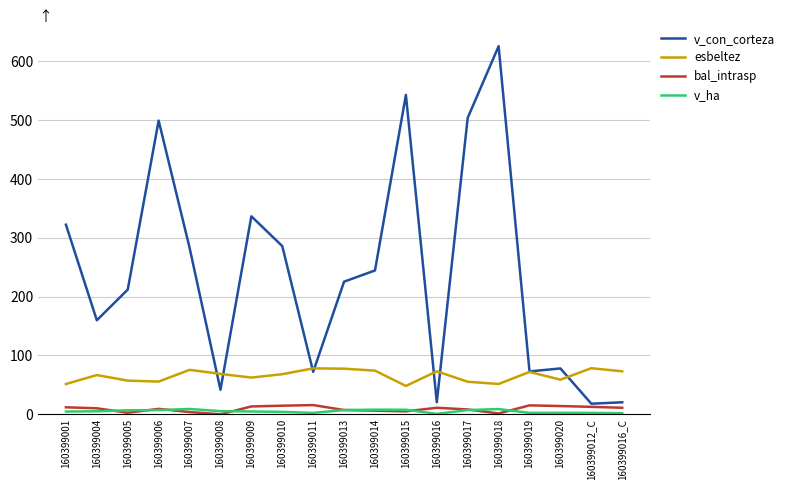

True or false: v_con_corteza has a value of 508.1 at 160399009.

False